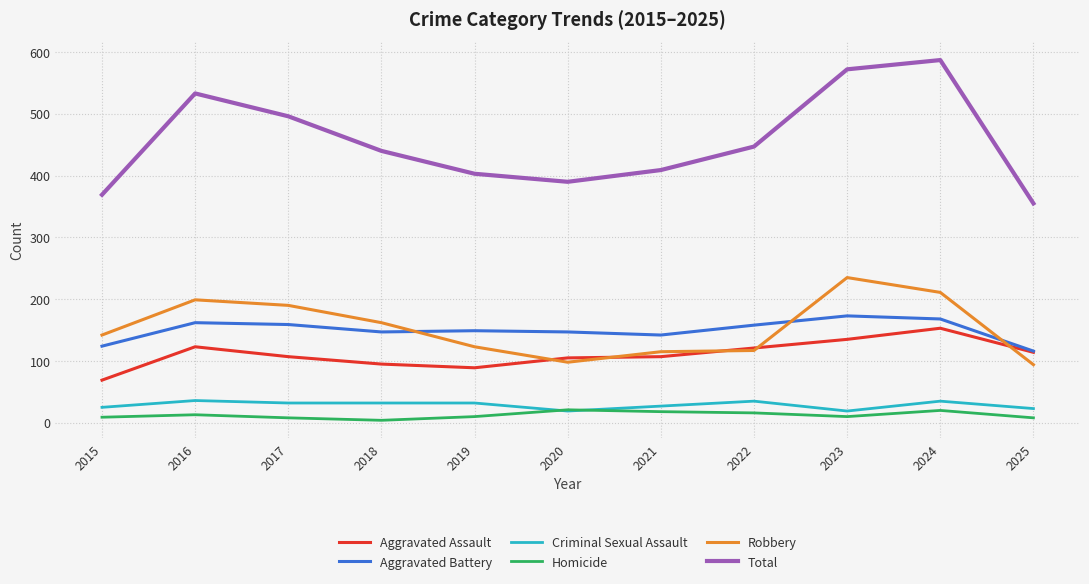

What are all the series names shown in the legend?

Aggravated Assault, Aggravated Battery, Criminal Sexual Assault, Homicide, Robbery, Total